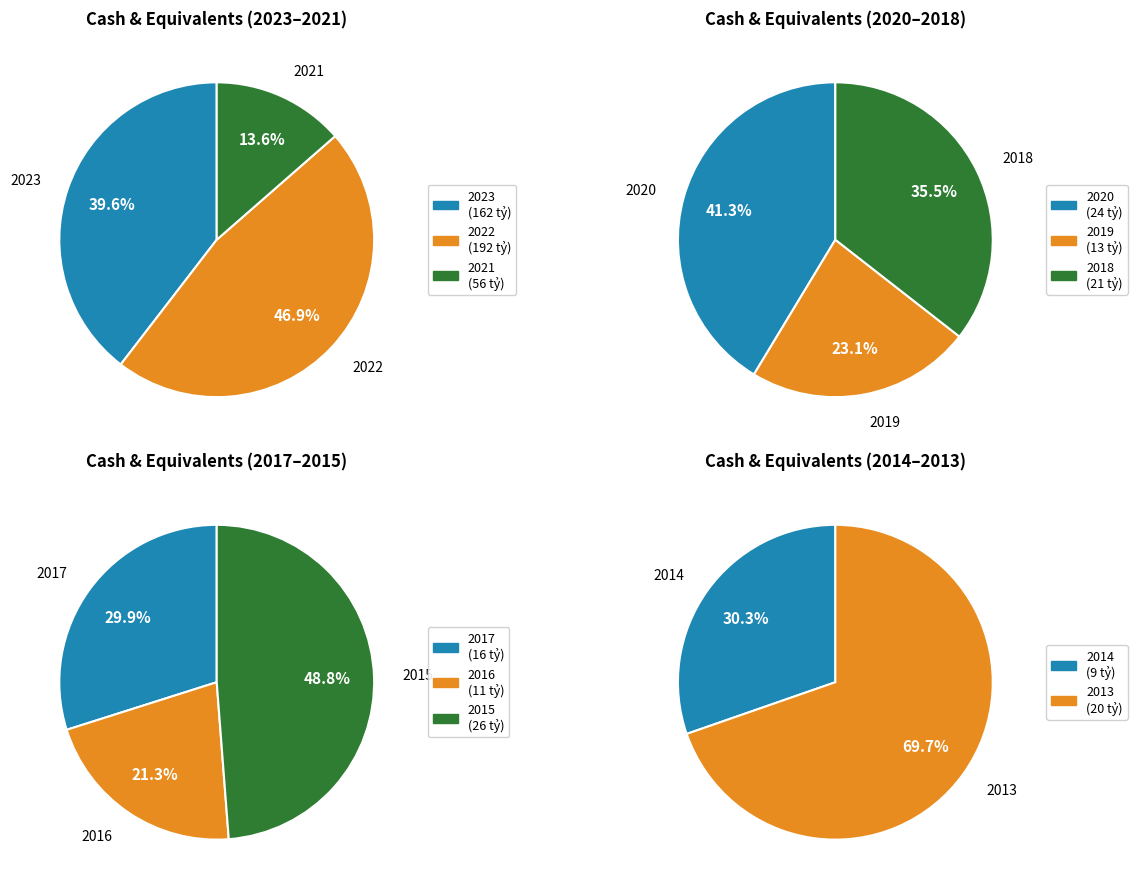

Between 2016 and 2014, which is larger?

2016